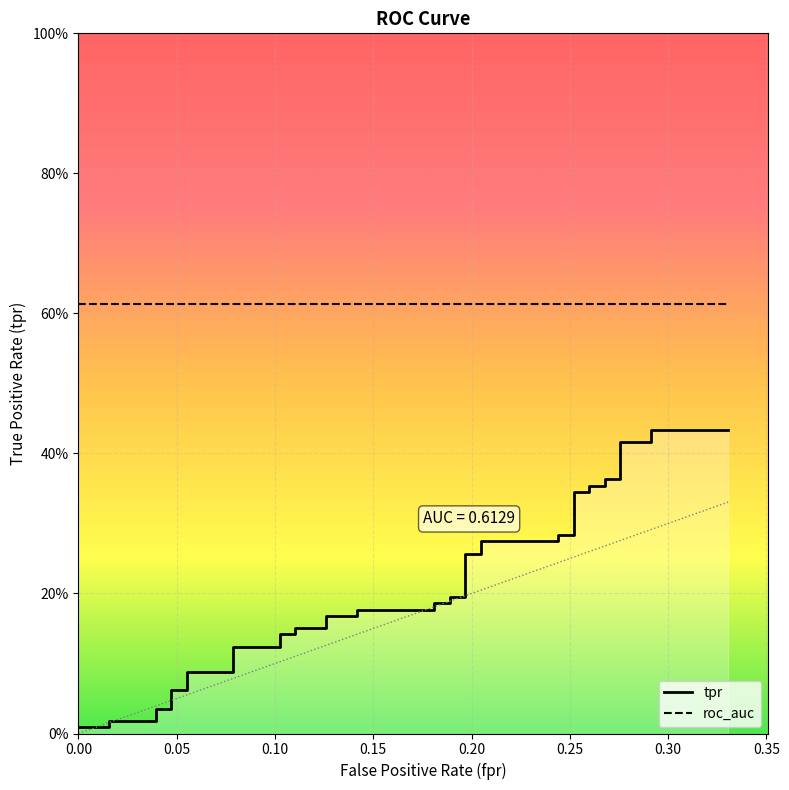

Which series has the largest total across all categories?

roc_auc